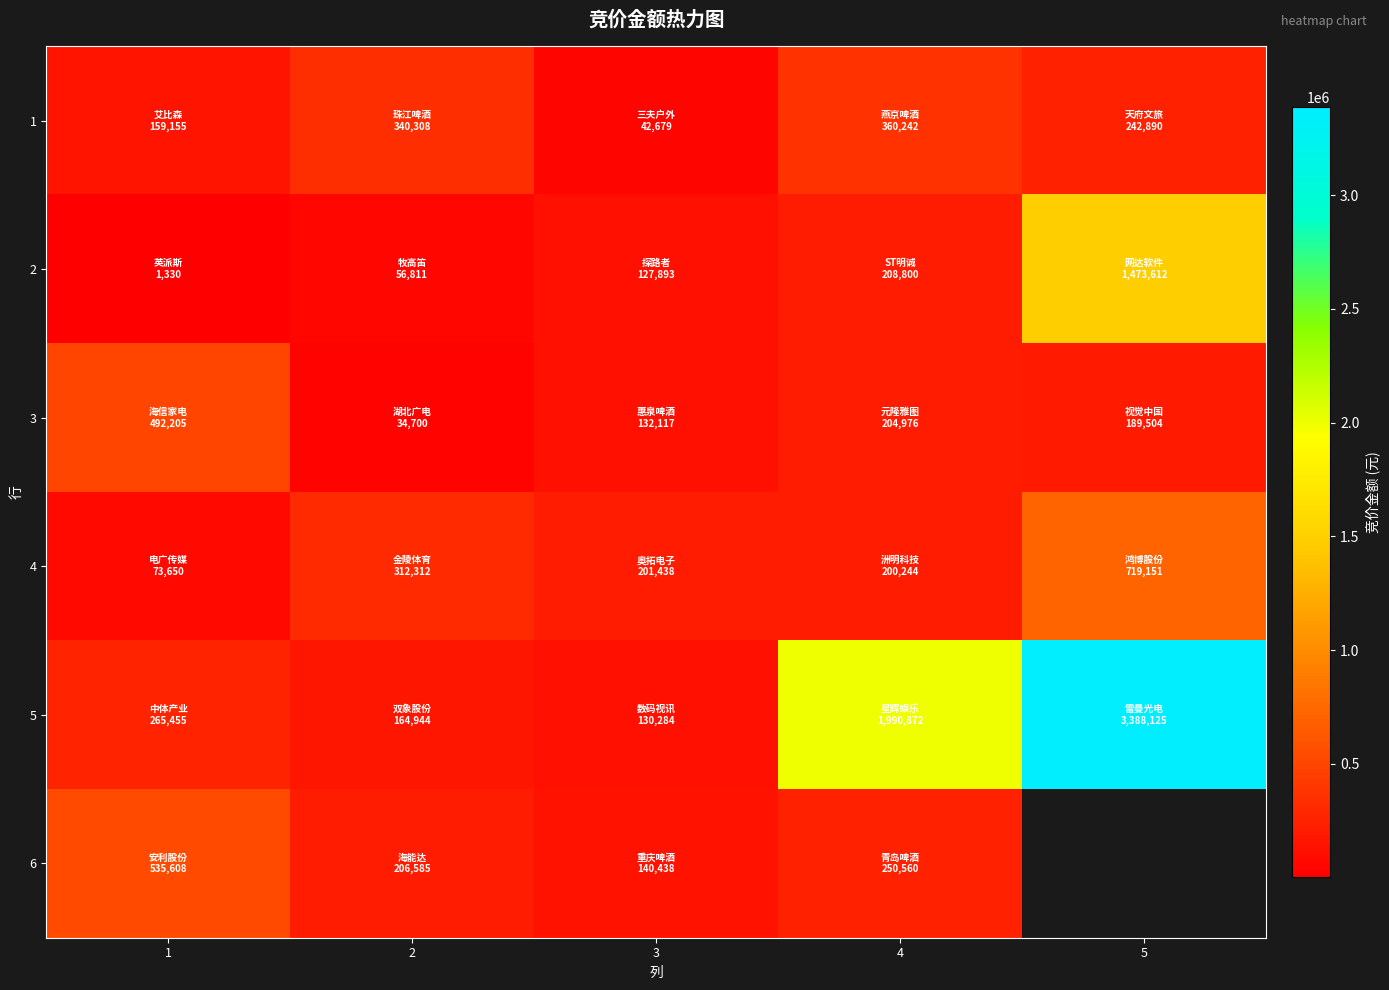

Where is 6 nearest to the value 338023?

4